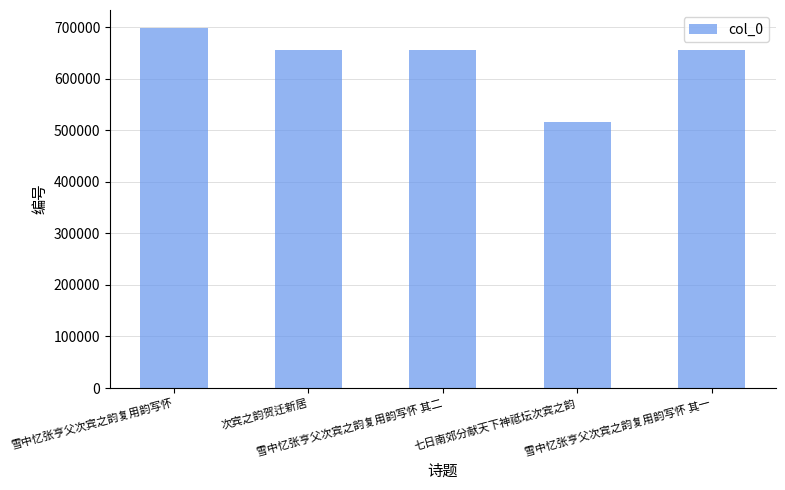

What is the difference between the maximum and minimum values?

182658